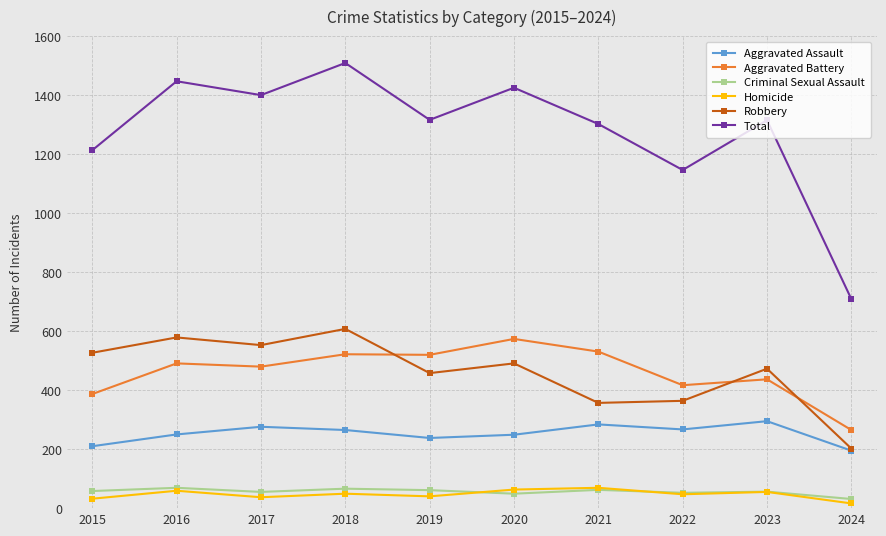

True or false: Criminal Sexual Assault has more than 0 interior local peaks.

True